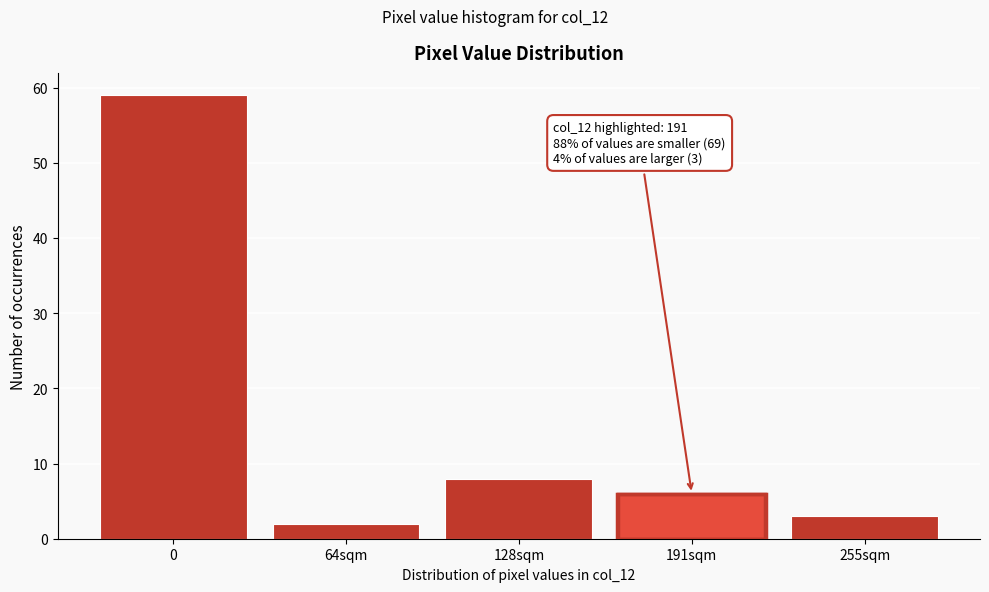

Reading left to right, extract all data points from this chart.

59	2	8	6	3